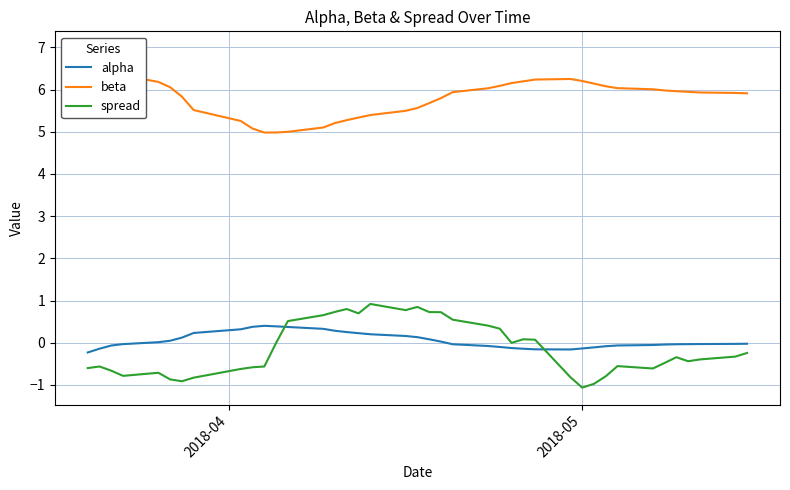

What are all the series names shown in the legend?

alpha, beta, spread